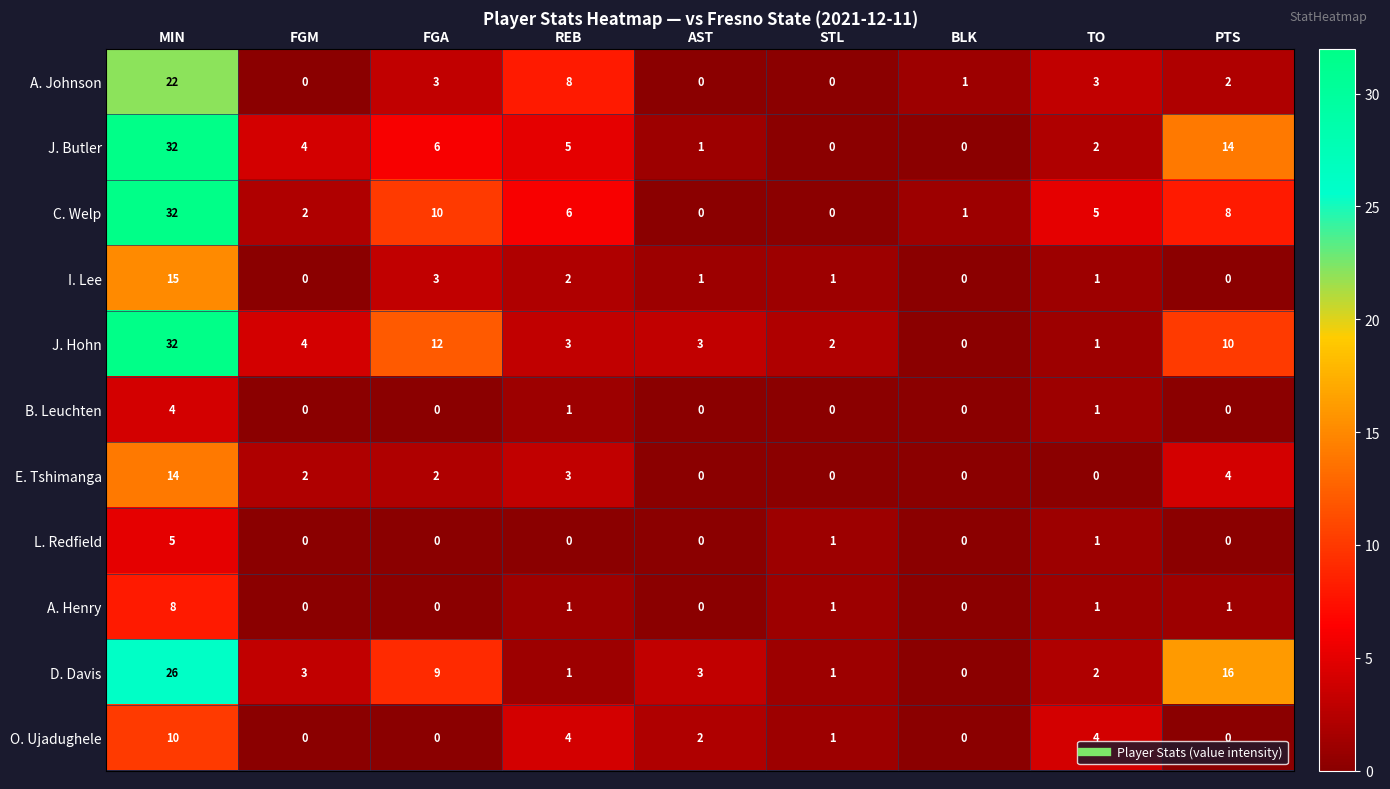

What is the total value across all series at MIN?

200